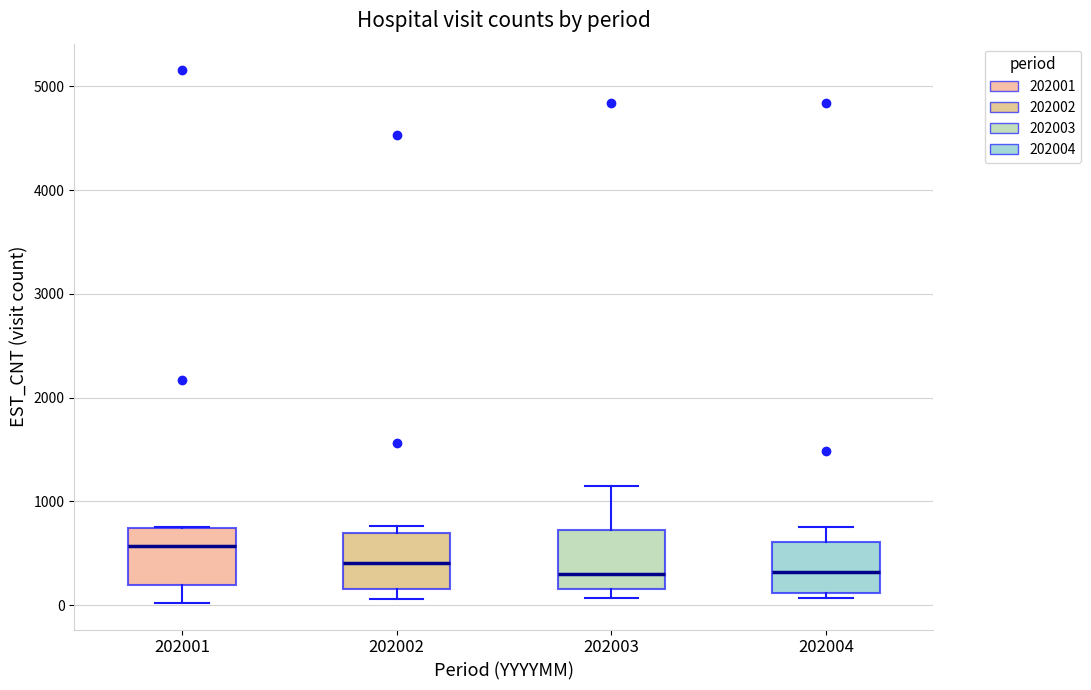

Which box's median line is the highest?

202001